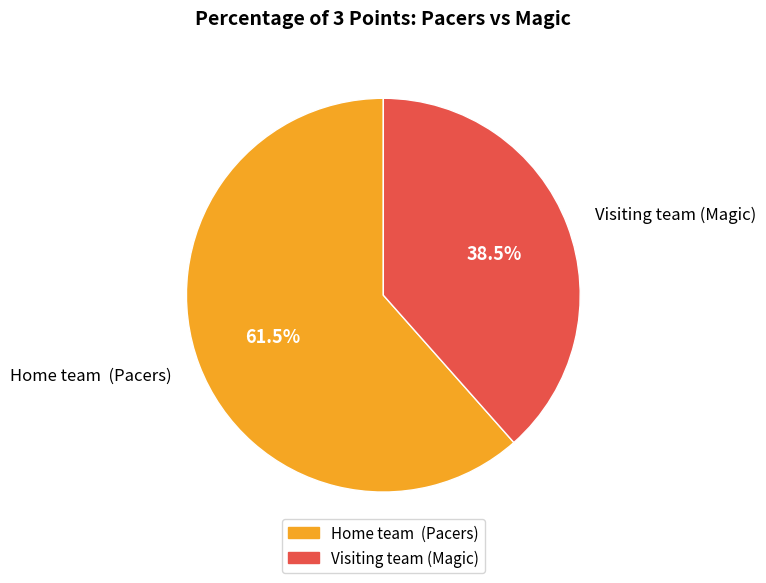

What percentage is NOT represented by Home team (Pacers)?

38.5%